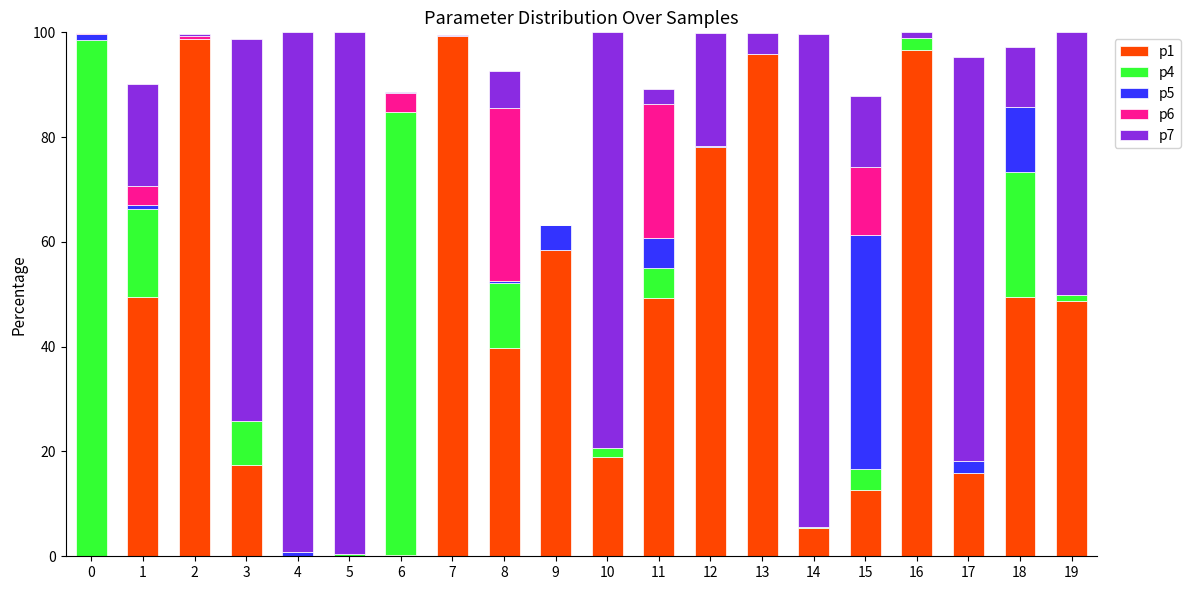

The value of p1 at 17 is 15.8. True or false?

True